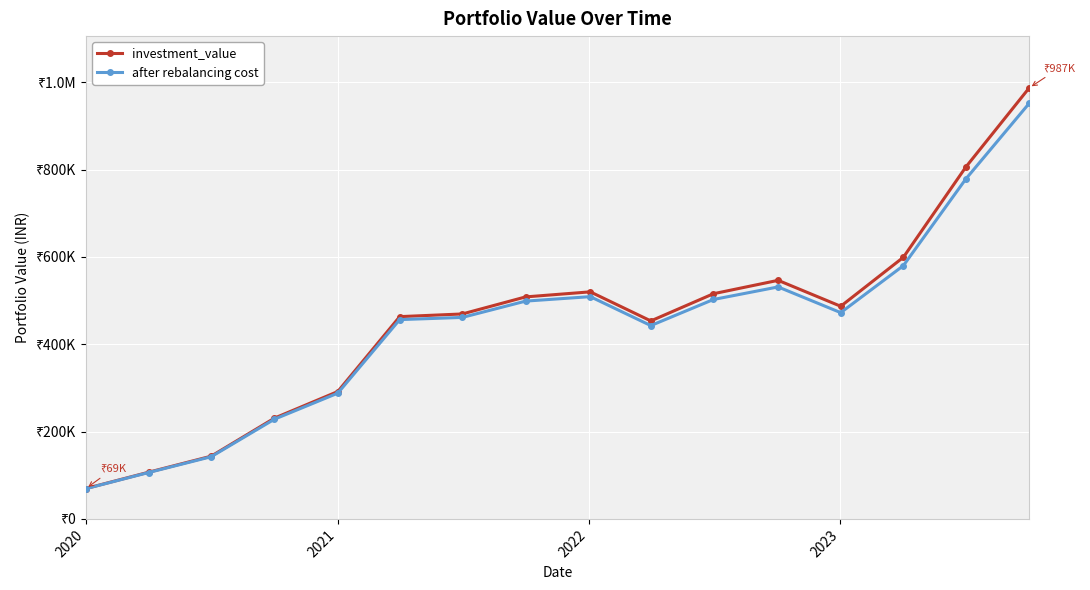

True or false: investment_value has more than 2 points higher than both neighbors.

False